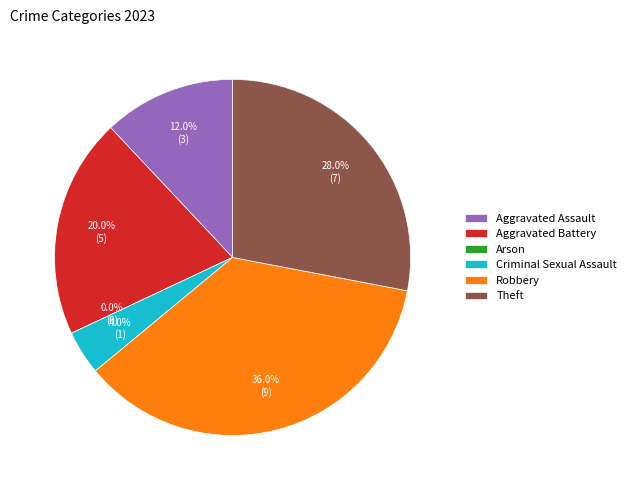

True or false: Aggravated Assault accounts for 4% of the total.

False